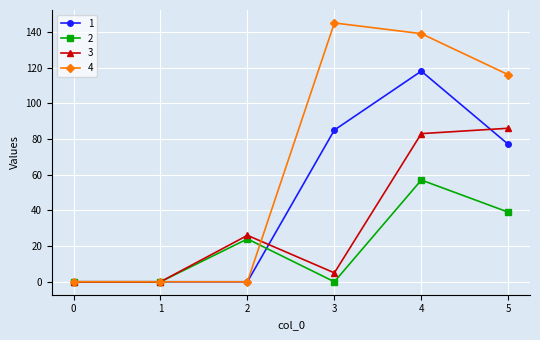

Rank the series by their average value, from highest to lowest.

4, 1, 3, 2